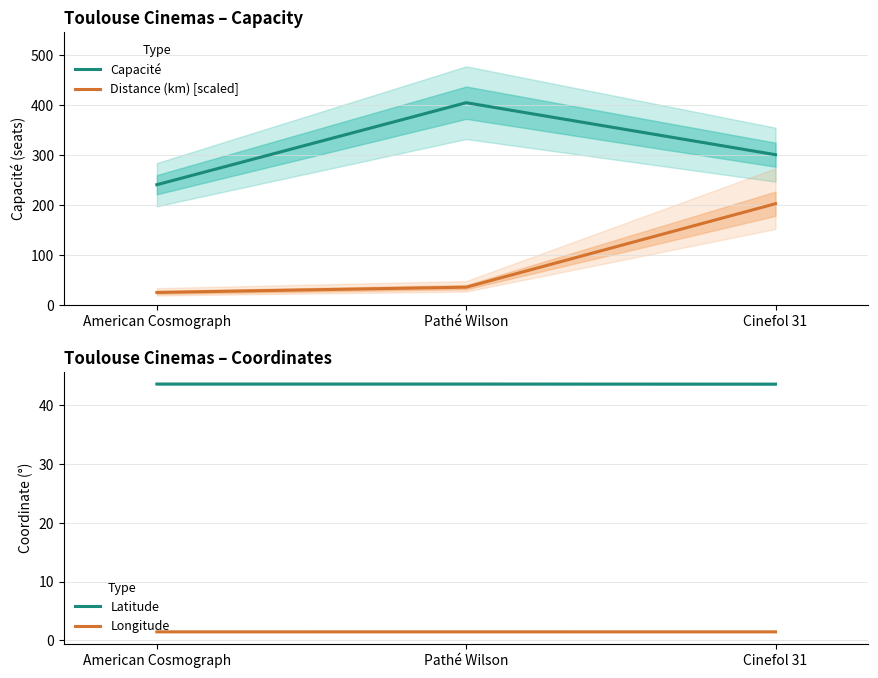

At which category is the sum across all series the highest?

Cinefol 31